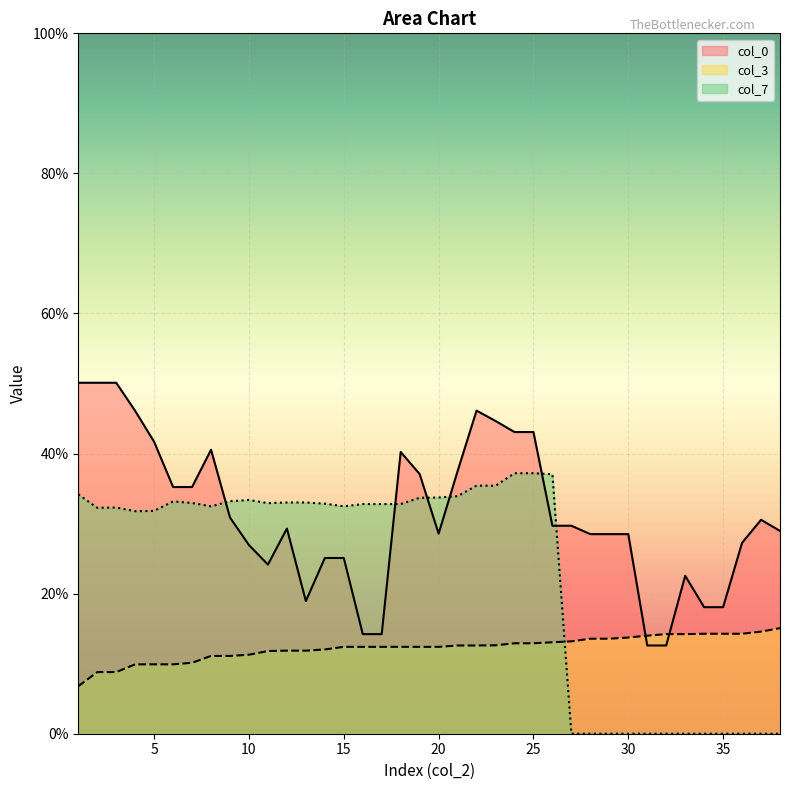

What is the difference between the col_7 values at 22 and 33?

0.4